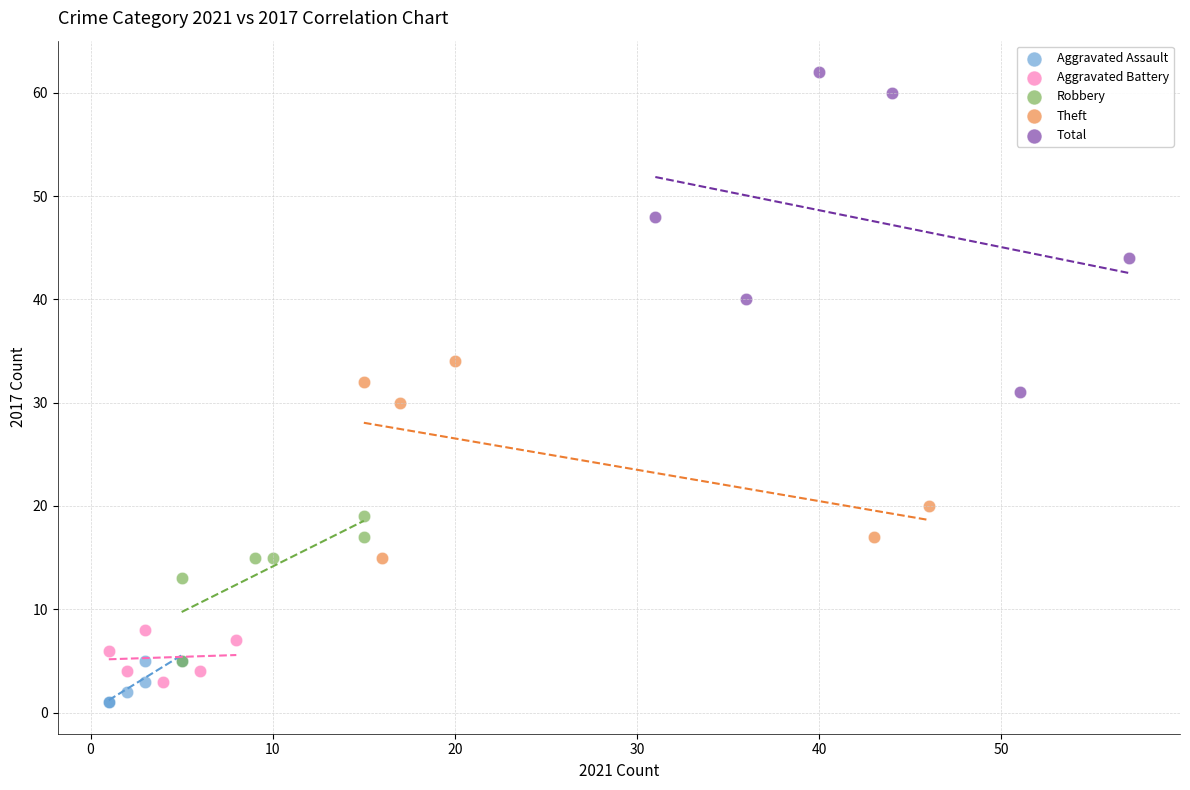

What are all the series names shown in the legend?

Aggravated Assault, Aggravated Battery, Robbery, Theft, Total